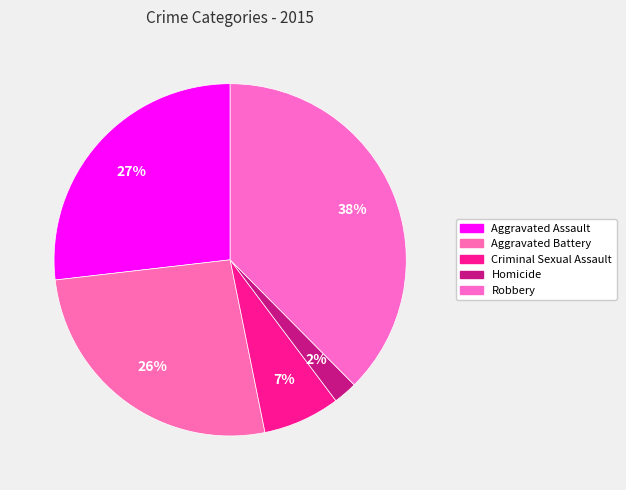

To the nearest percent, what is the difference between the Homicide and Aggravated Battery slice percentages?

24%